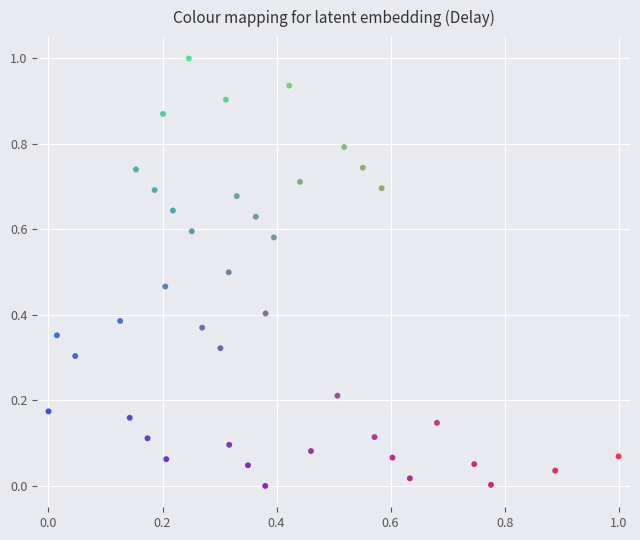

What is the range of Y values (max minus min)?

1.0